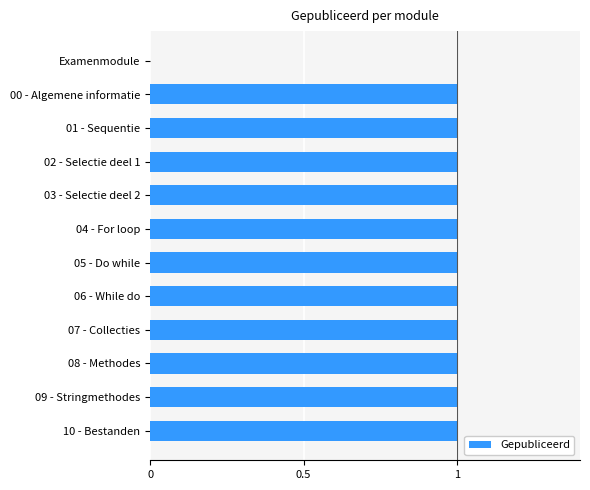

The chart shows a value of 0 at 09 - Stringmethodes. True or false?

False